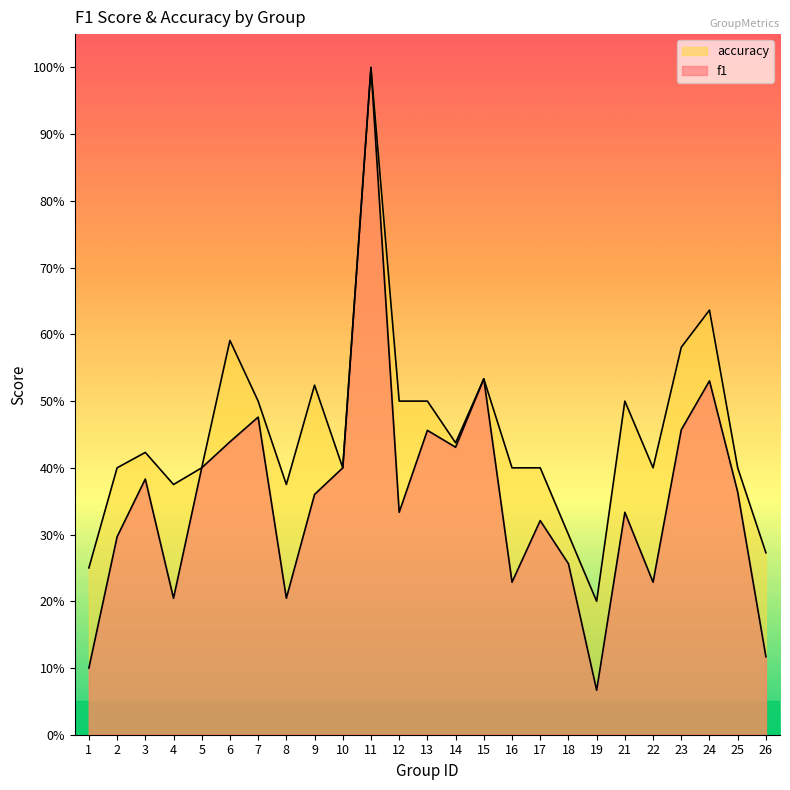

How many series are shown in this chart?

2